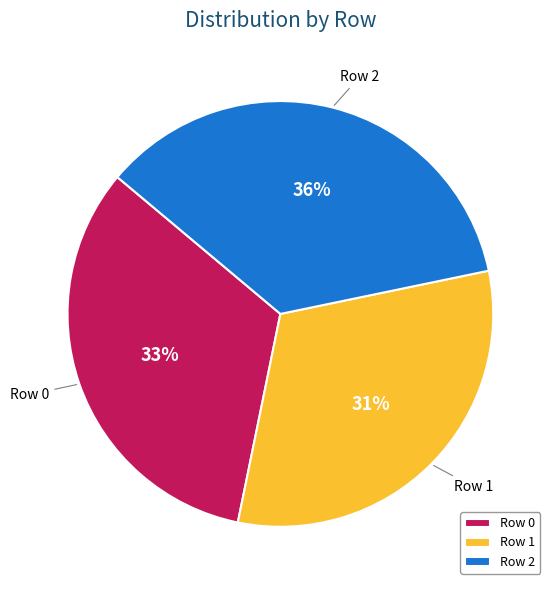

Count the number of slices in the pie.

3